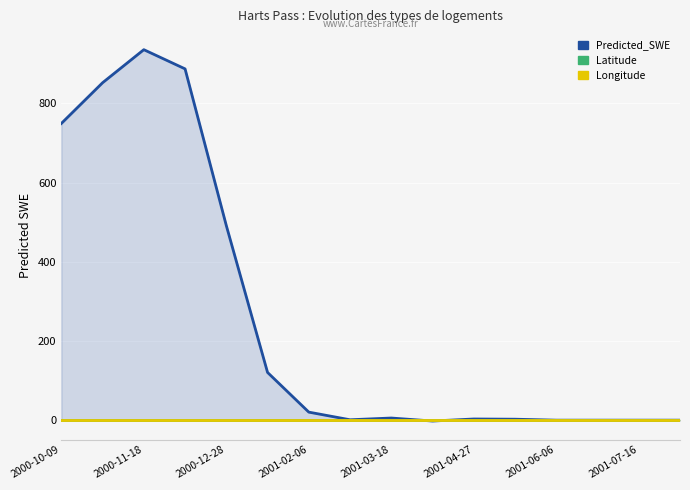

What are all the series names shown in the legend?

Predicted_SWE, Latitude, Longitude